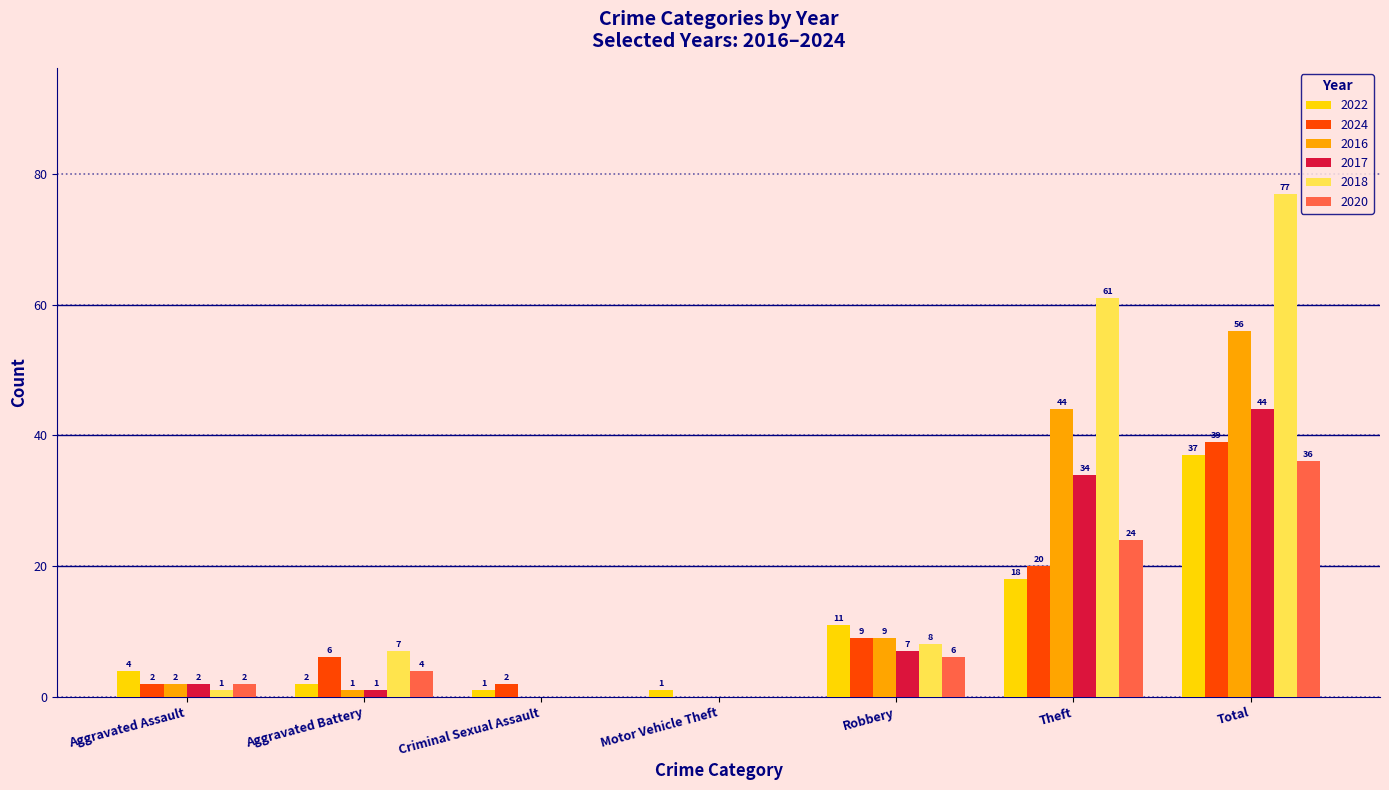

Is the value of 2018 at Motor Vehicle Theft greater than the value of 2024 at Robbery?

No